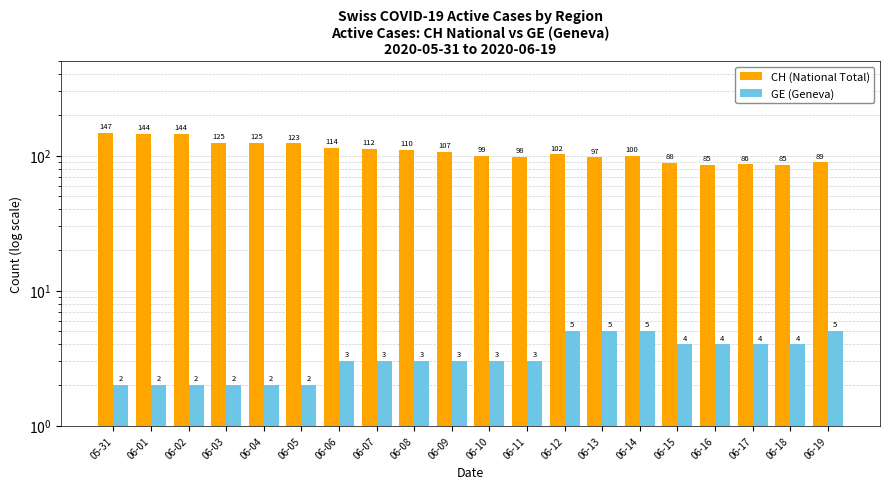

Reading left to right, transcribe all the data shown in this chart.

CH (National Total): 147	144	144	125	125	123	114	112	110	107	99	98	102	97	100	88	85	86	85	89
GE (Geneva): 2	2	2	2	2	2	3	3	3	3	3	3	5	5	5	4	4	4	4	5